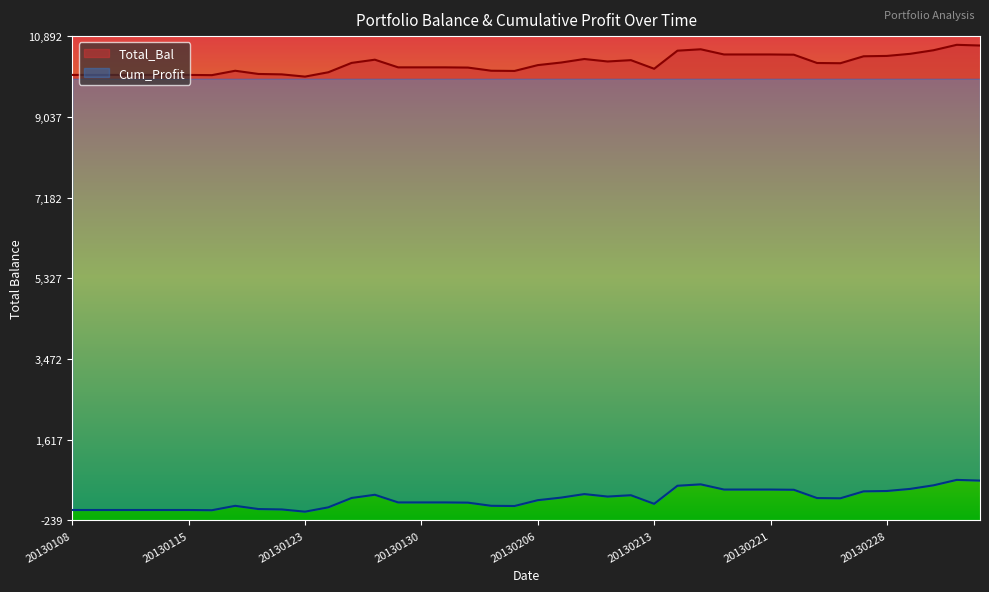

True or false: Cum_Profit has more than 2 interior local peaks.

True